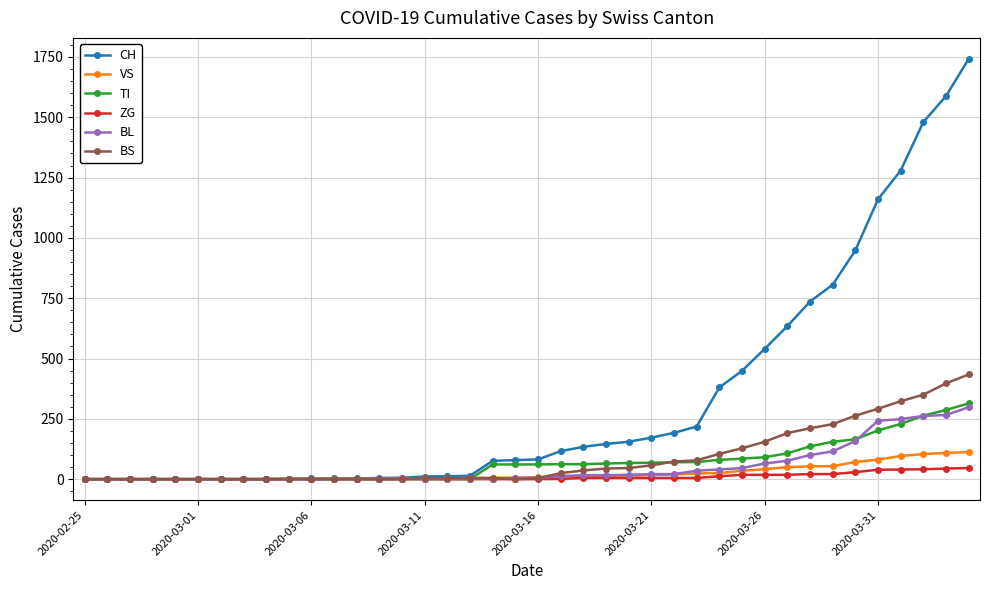

At how many categories does at least one series exceed 1402?

3